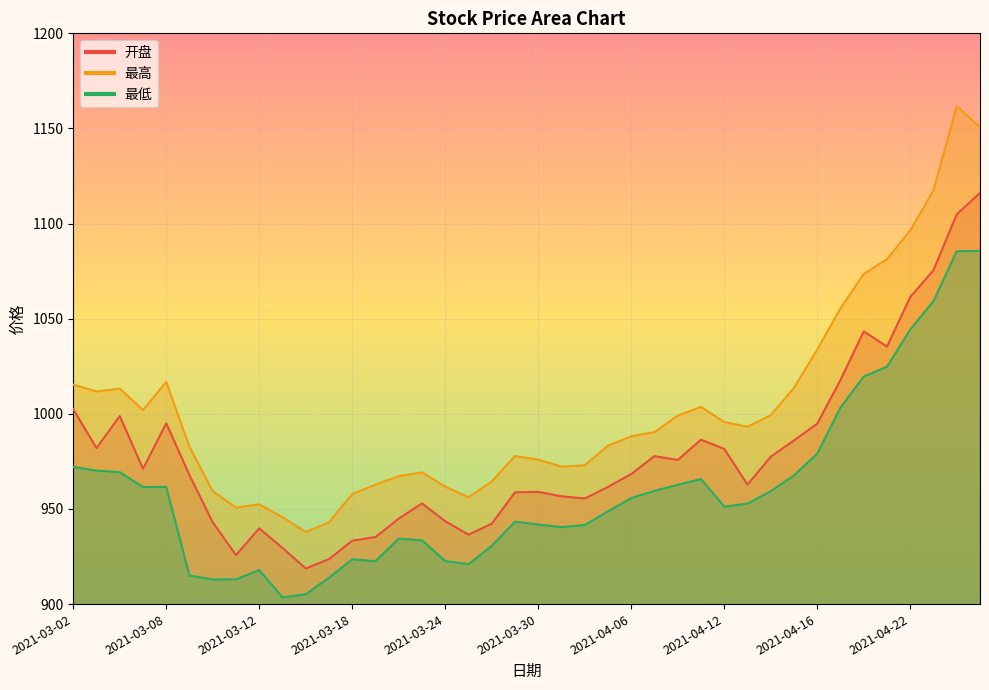

At which category does 最低 reach its first local peak?

2021-03-08